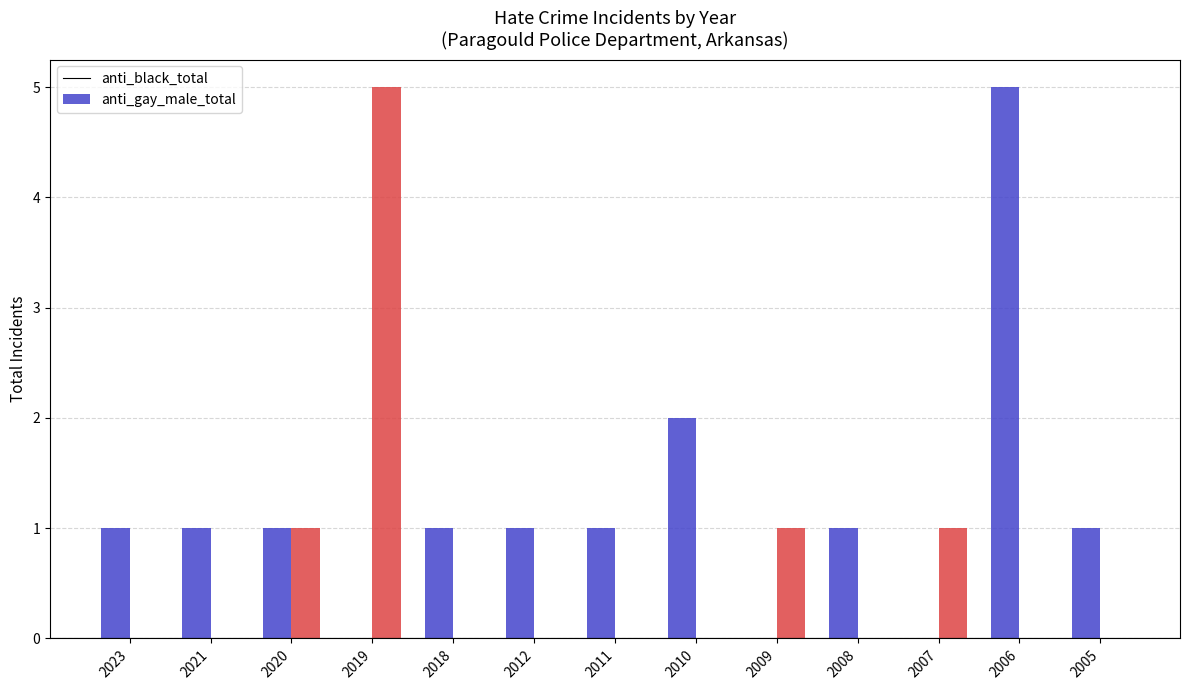

Are the bars horizontal?

No